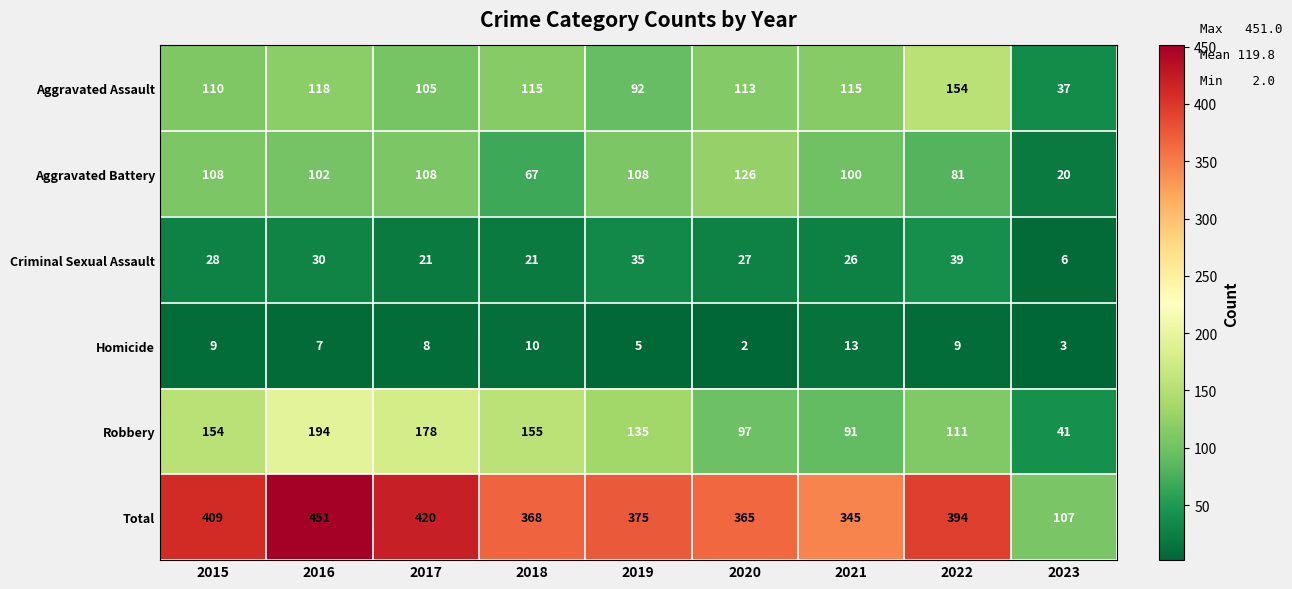

Is it true that Aggravated Battery equals 108 at 2015?

True